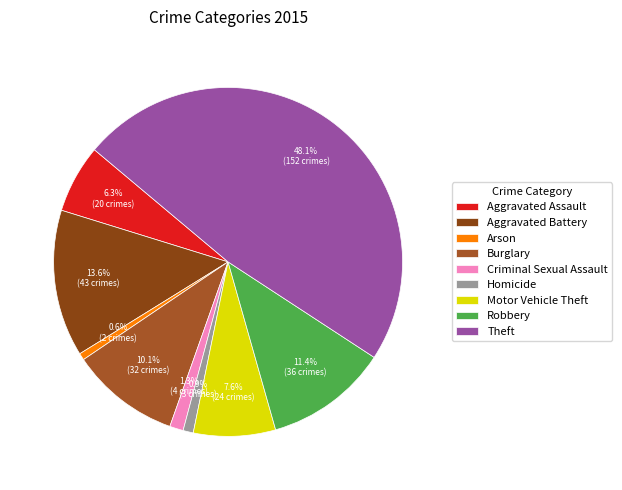

What portion of the pie excludes Theft?

51.9%